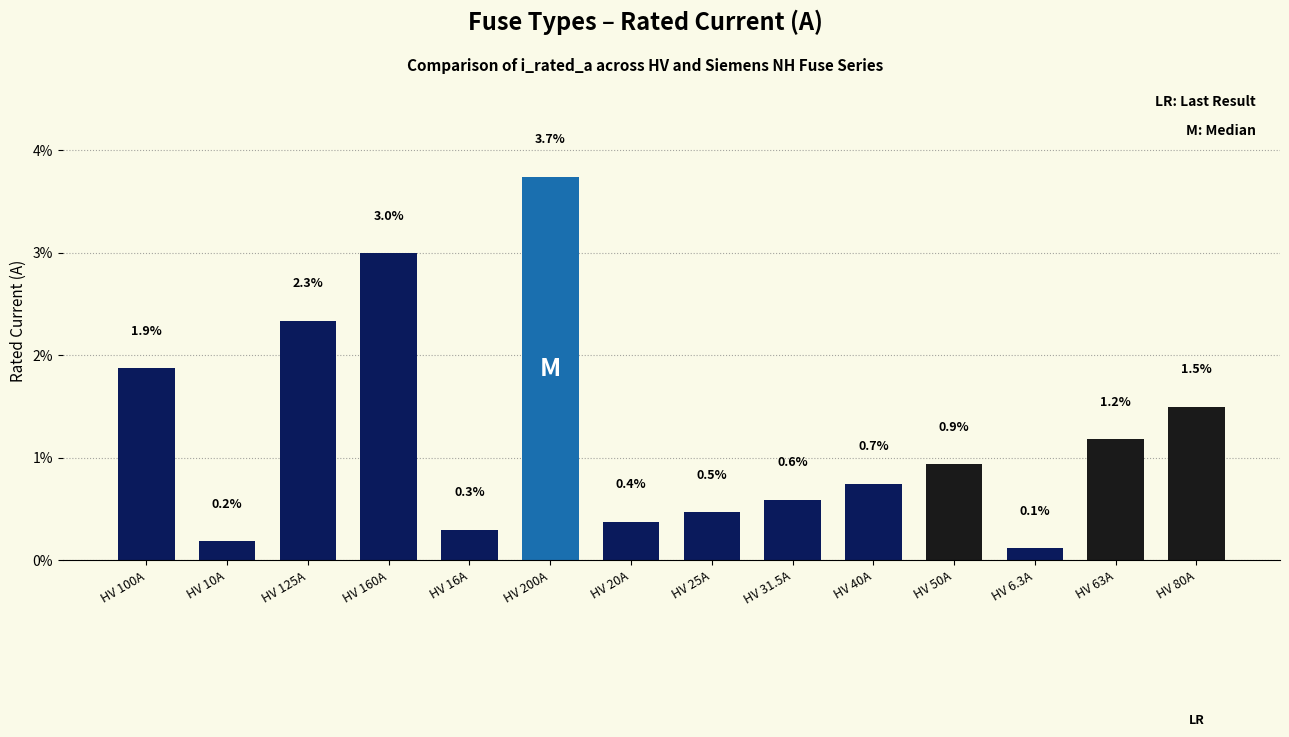

Does the chart contain any negative values?

No